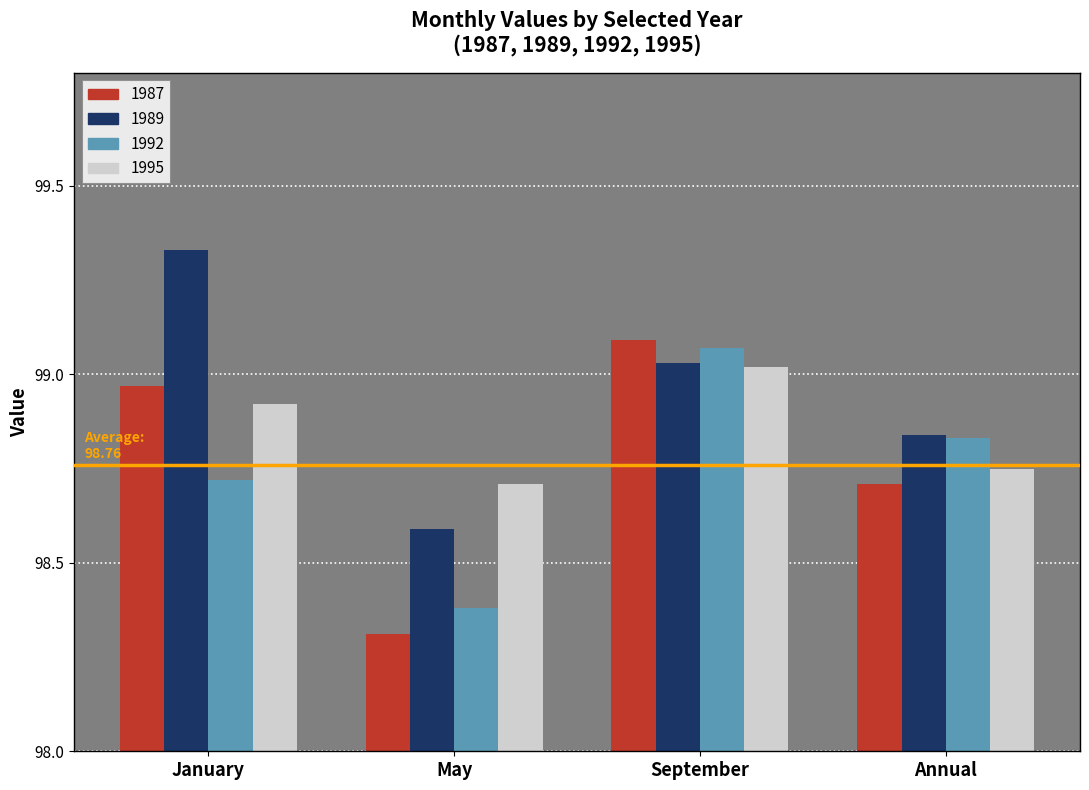

At how many categories does at least one series exceed 98?

4